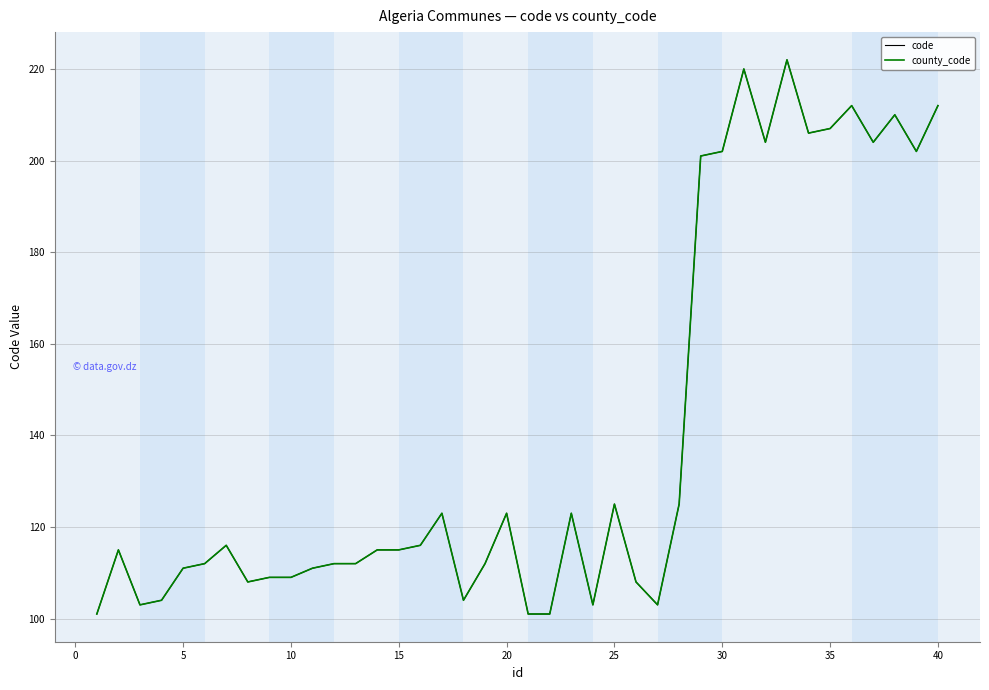

Does the chart display data point markers on the line(s)?

No